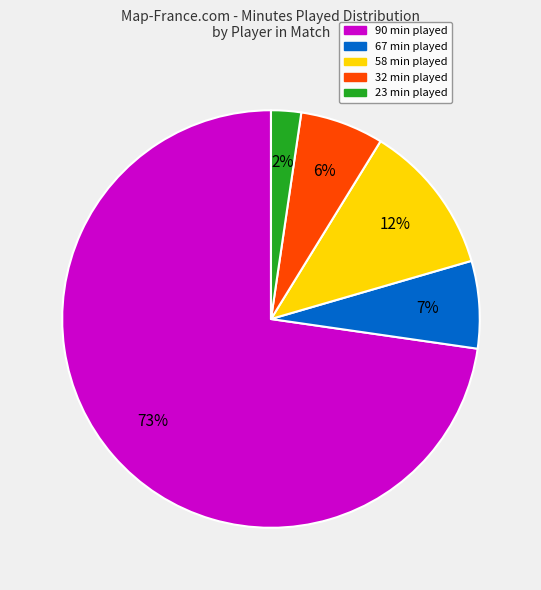

Is there any slice that represents more than half of the pie?

Yes